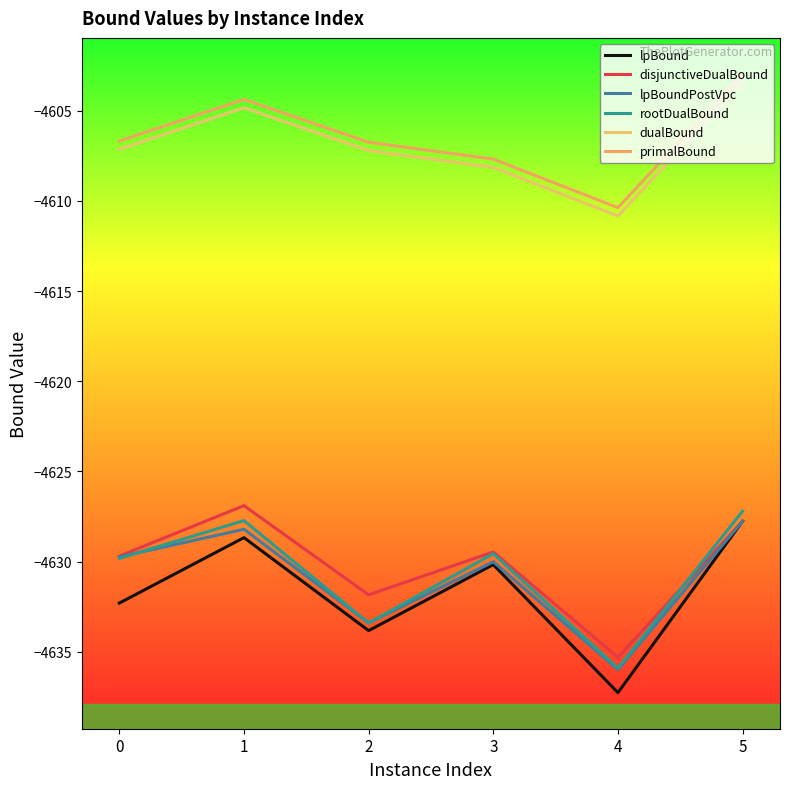

At which label does disjunctiveDualBound reach its minimum?

4